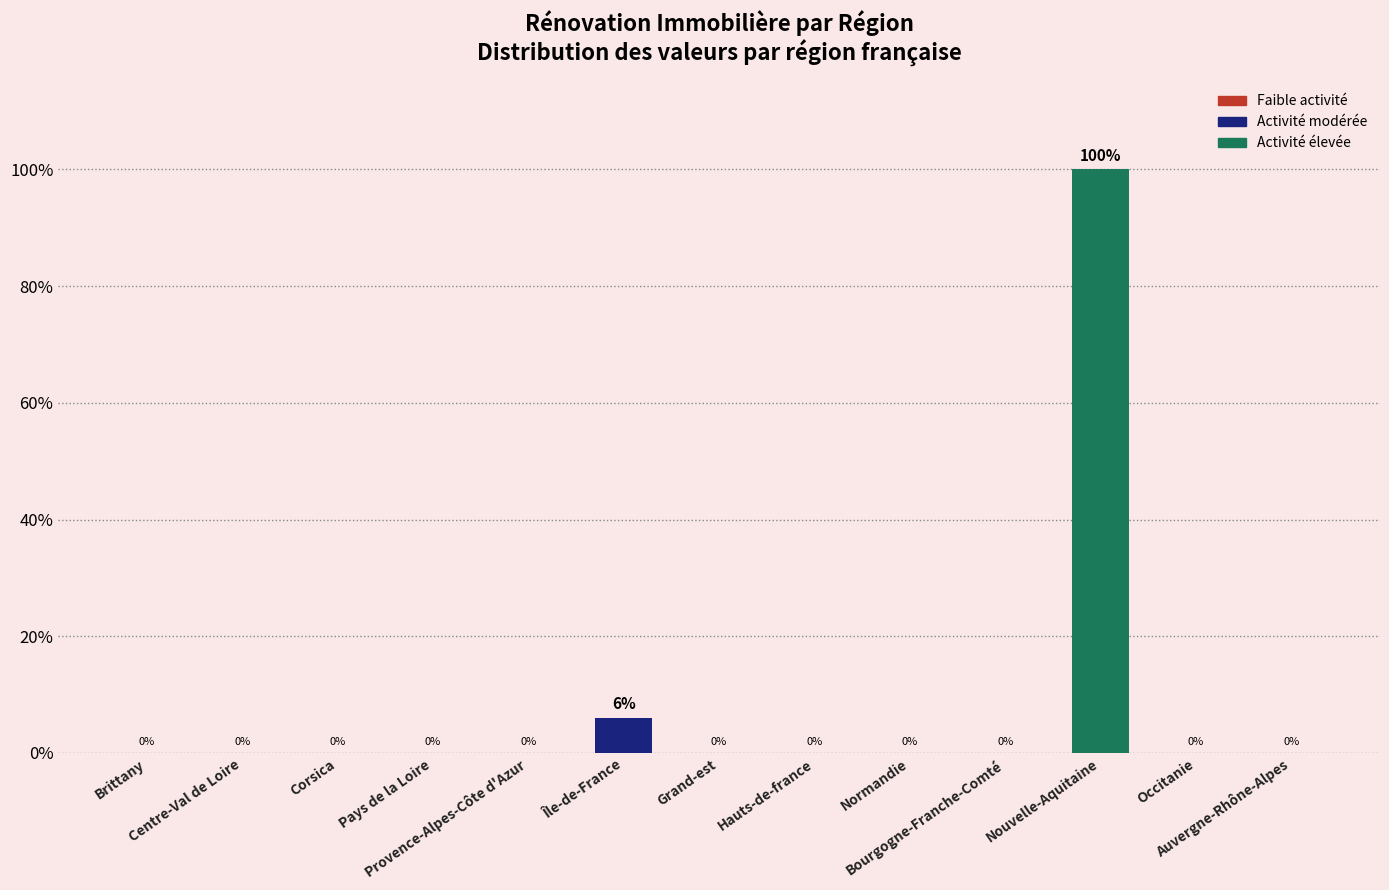

What is the sum of all values?

106